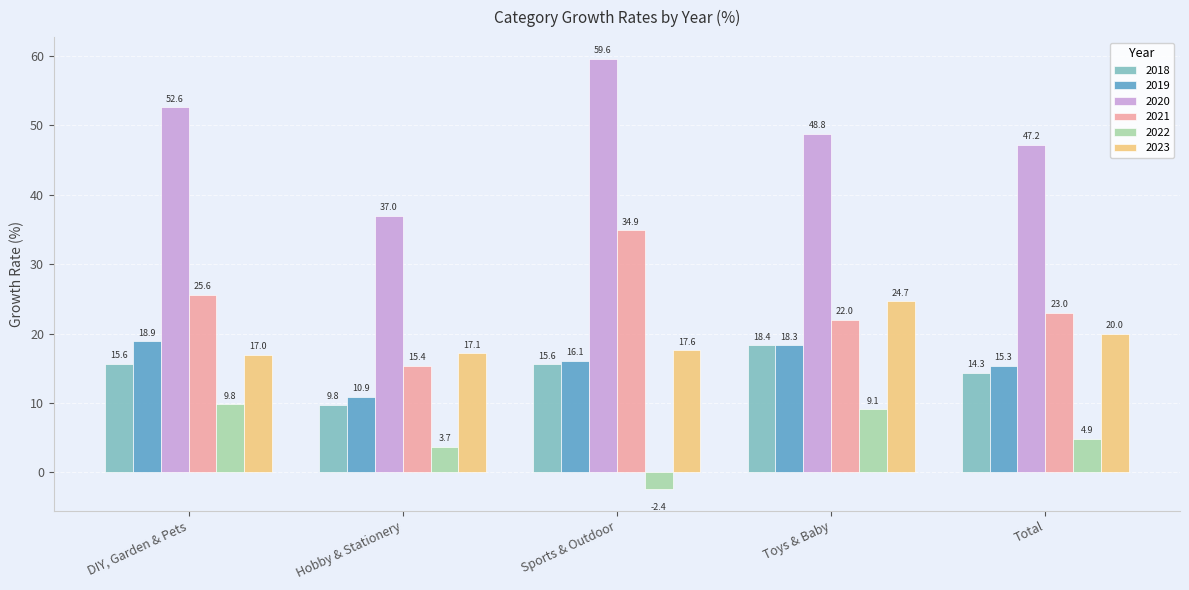

What is the sum of all 2020 values?

245.2